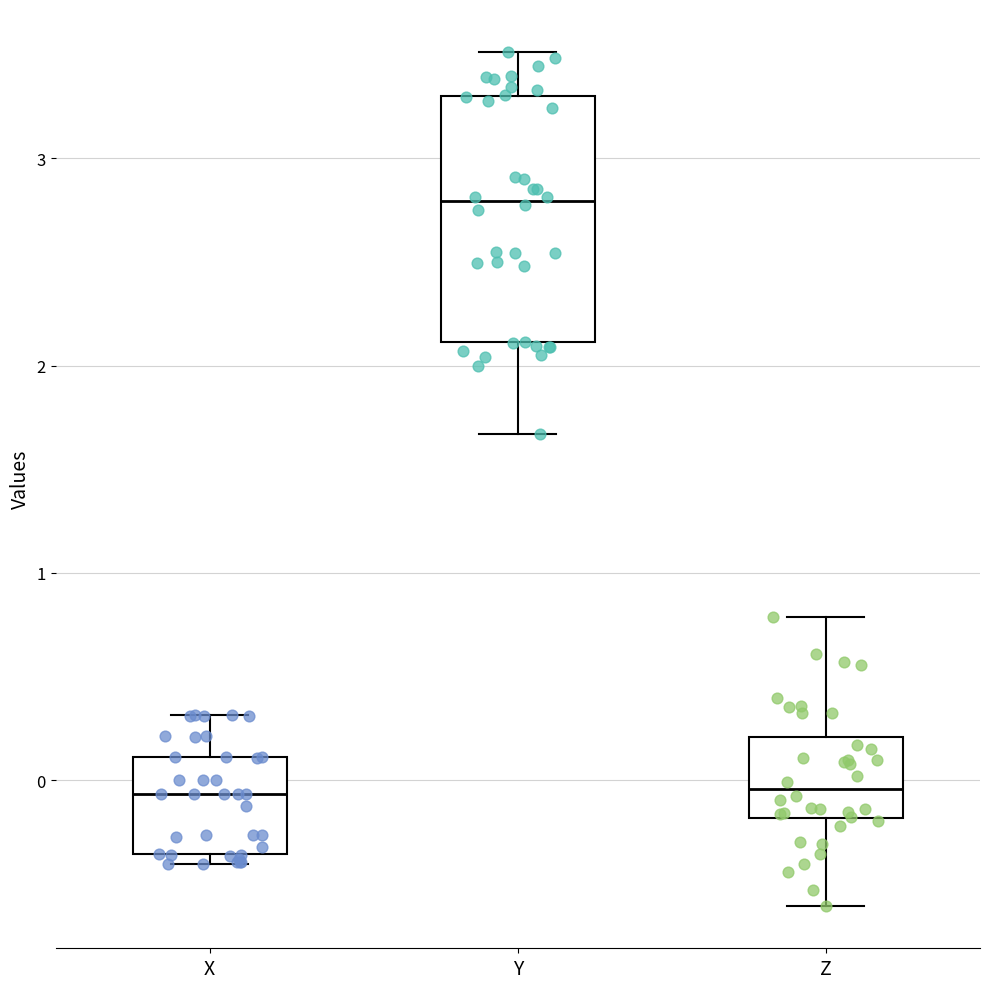

Reading left to right, transcribe this box plot: for each box, give where its median line is, the range the box spans, and where its two whiskers end, as read against the y-axis. The values are not printed on the chart, so give them approximately, as read against the axis.

X: median -0.1, box -0.4 to 0.1, whiskers -0.4 (just below the box's lower edge) to 0.3
Y: median 2.8, box 2.1 to 3.3, whiskers 1.7 to 3.5
Z: median 0.0, box -0.2 to 0.2, whiskers -0.6 to 0.8